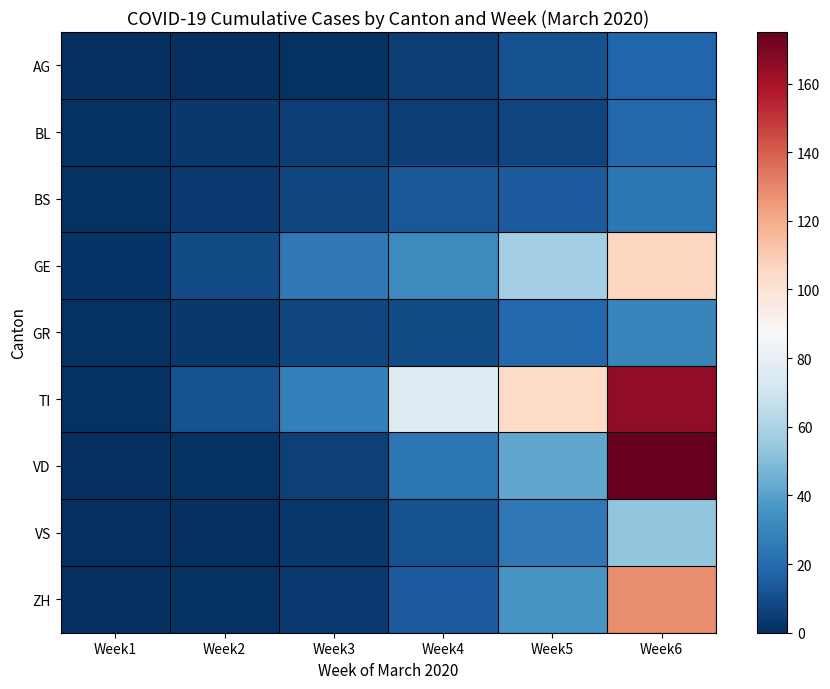

Which series has the largest range (max minus min)?

VD